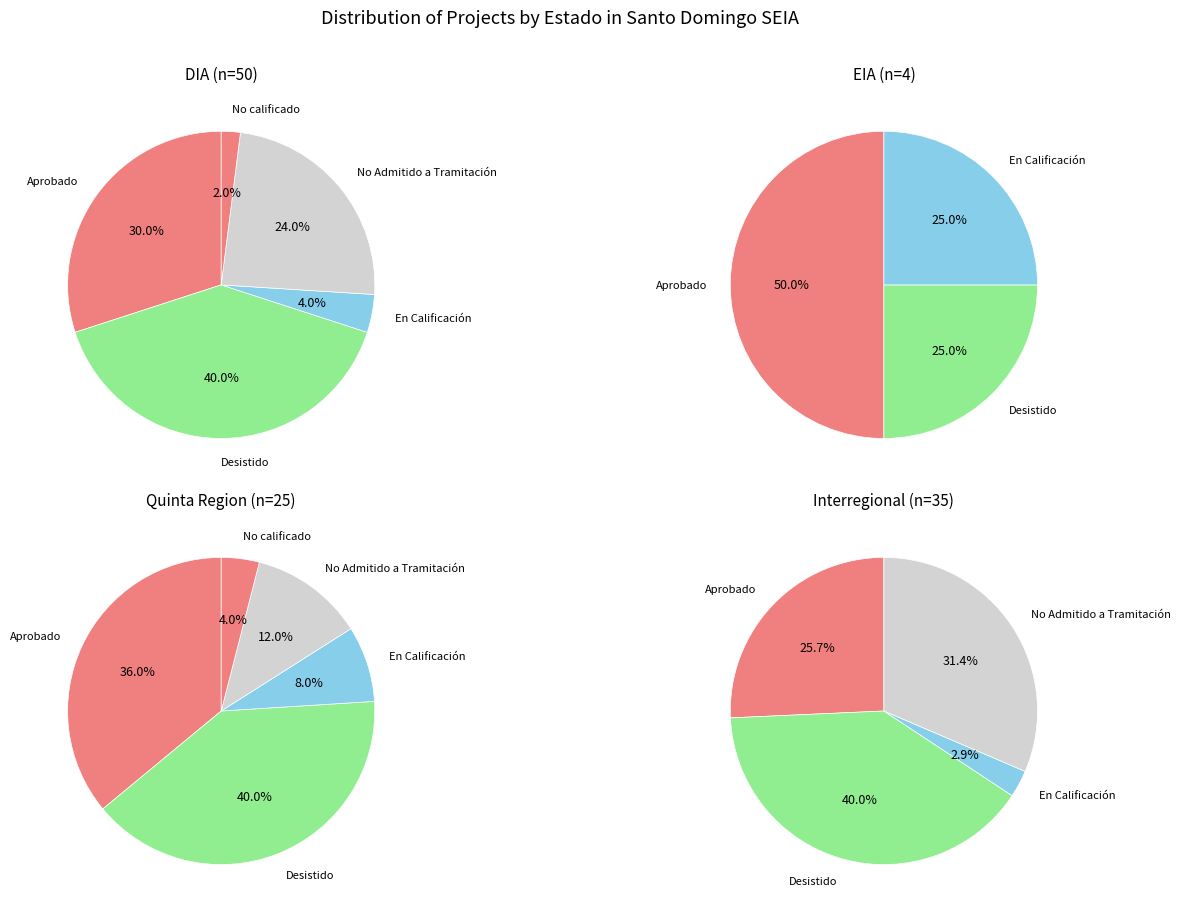

Which has a higher value, En Calificación or Desistido?

Desistido